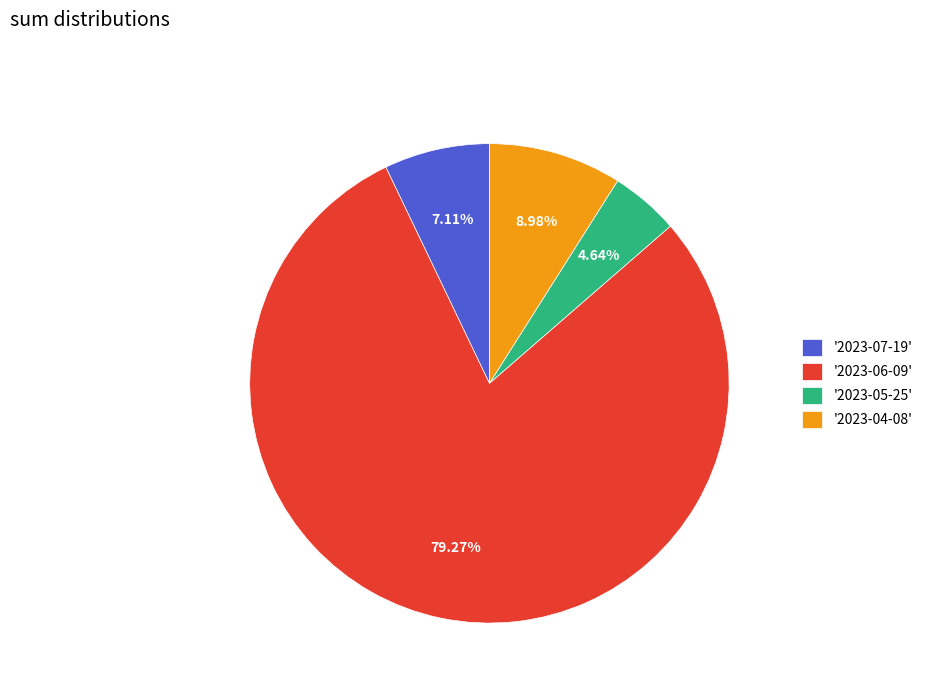

Combined, do '2023-04-08' and '2023-05-25' account for over 50%?

No